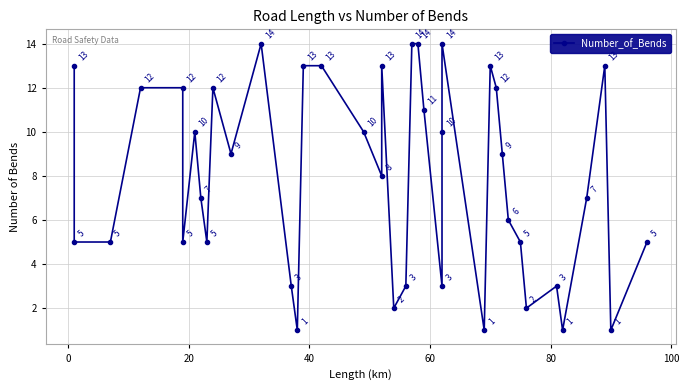

True or false: the data shows 14 at 17.

False